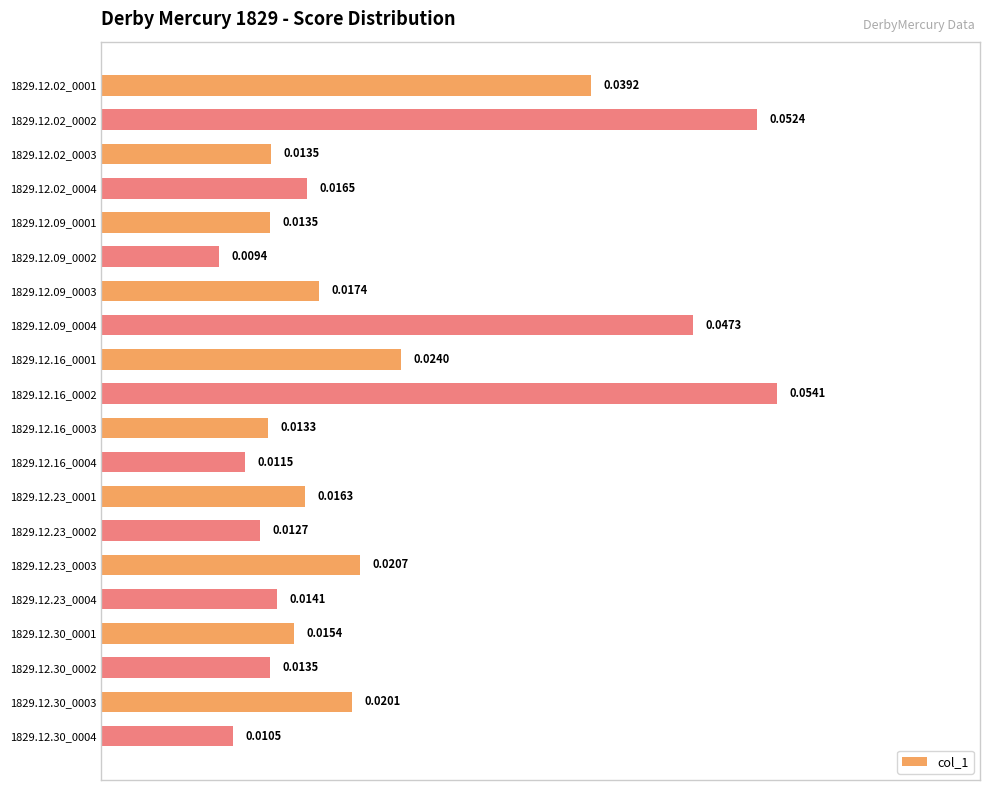

Which has a higher value, 1829.12.09_0002 or 1829.12.30_0004?

1829.12.30_0004